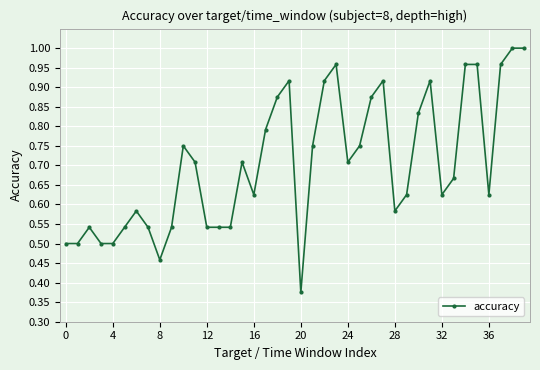

How many lines are shown in the chart?

1